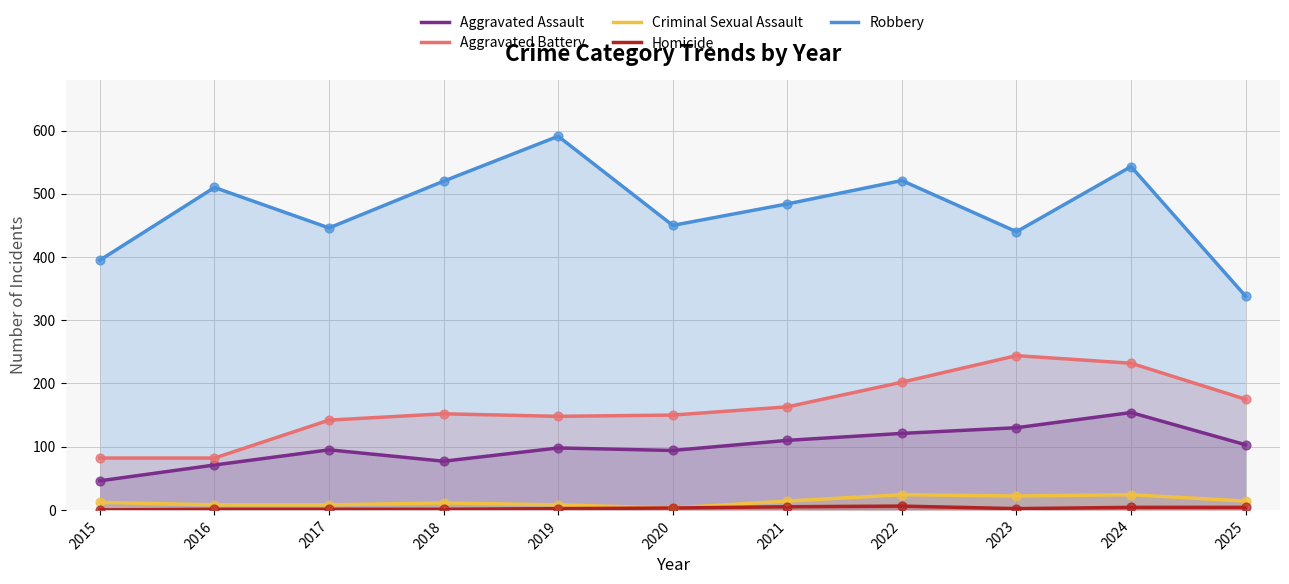

What are all the series names shown in the legend?

Aggravated Assault, Aggravated Battery, Criminal Sexual Assault, Homicide, Robbery